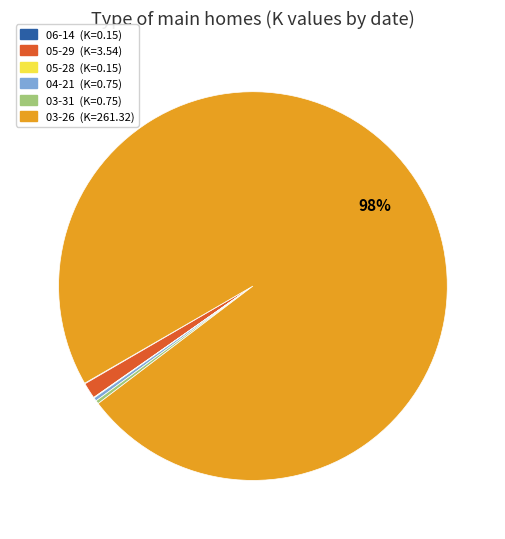

Combined, do 04-21 (K=0.75) and 03-31 (K=0.75) account for over 50%?

No